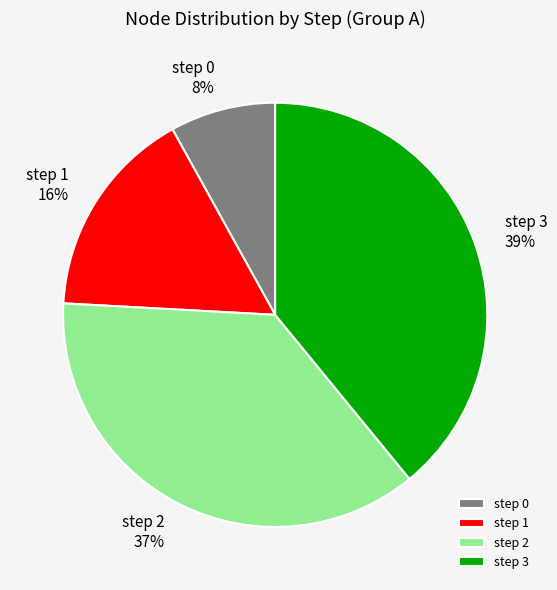

How many slices are in this pie chart?

4